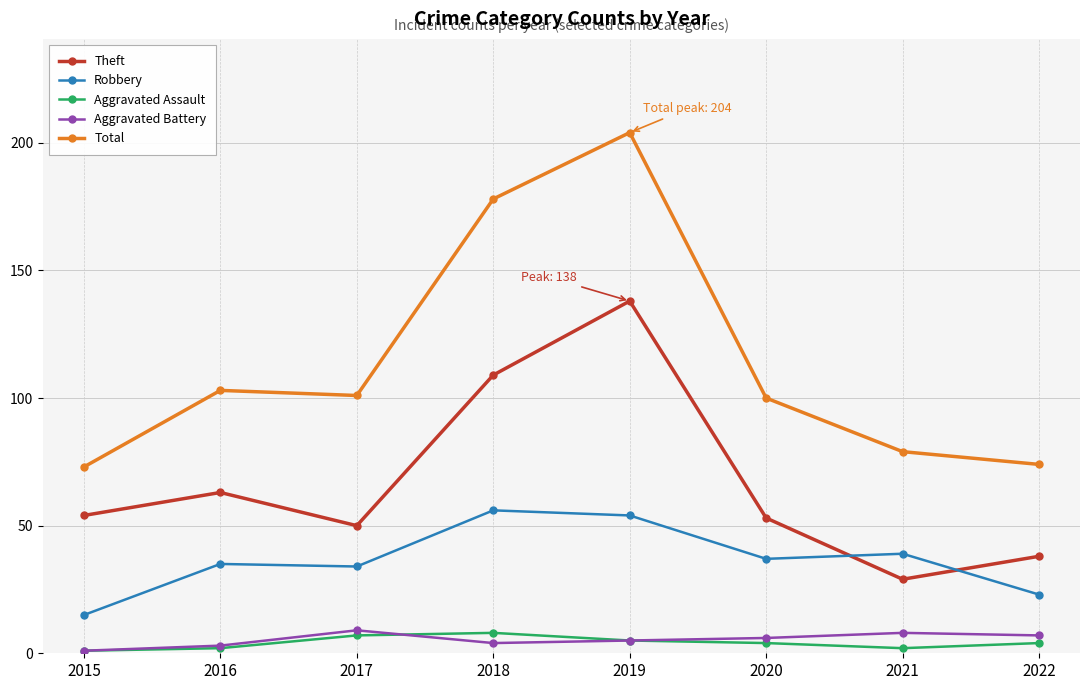

Between 2020 and 2021, which series saw the biggest shift?

Theft